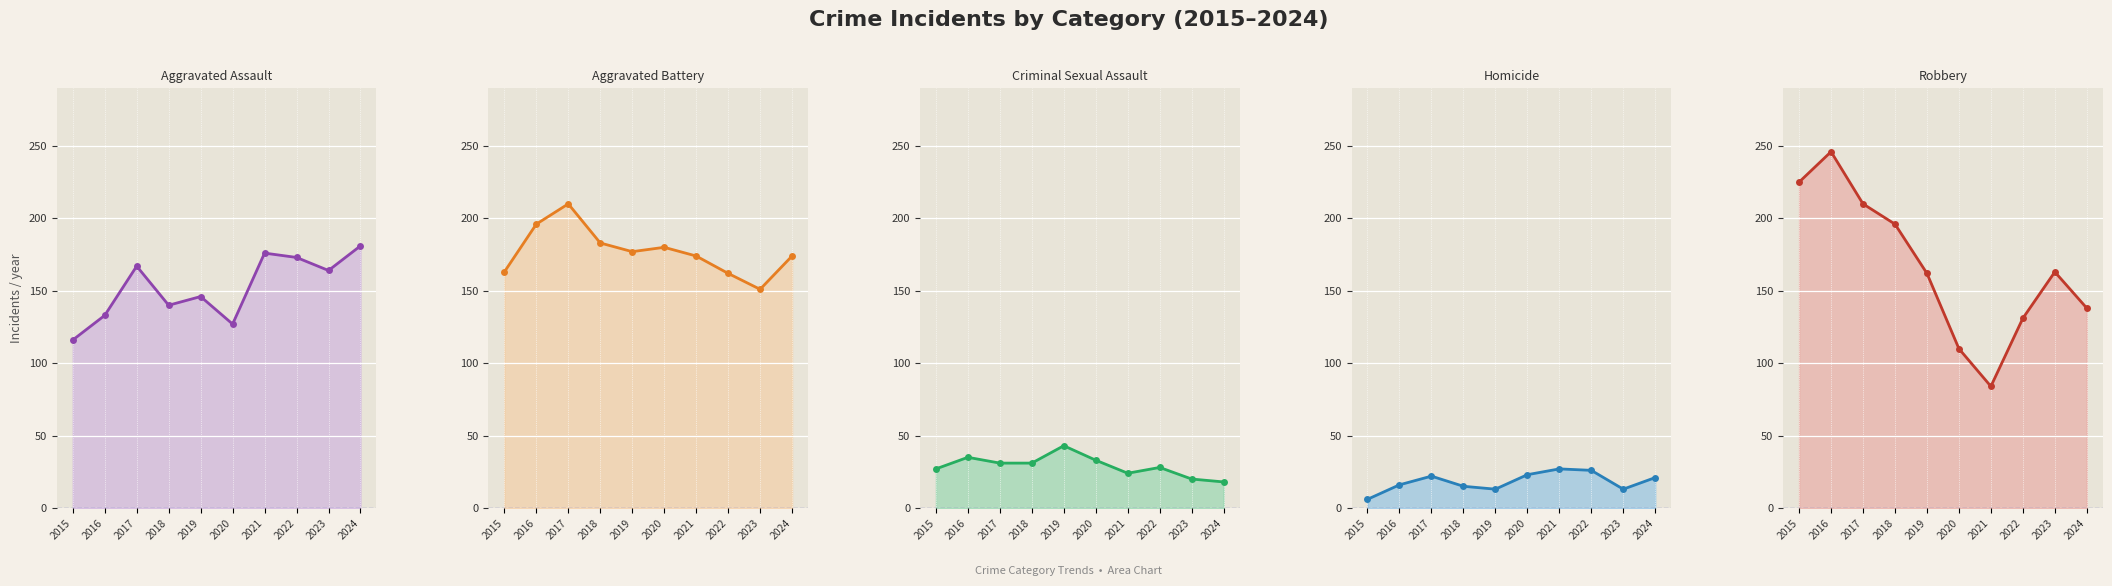

Does the chart display data point markers on the line(s)?

Yes